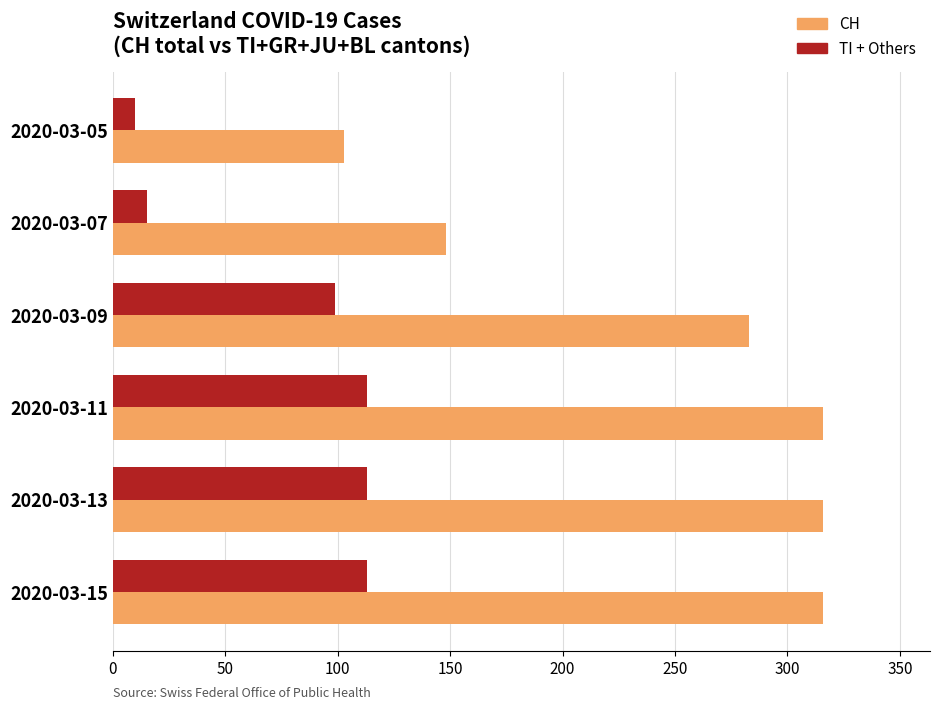

Which series has the widest spread of values?

CH